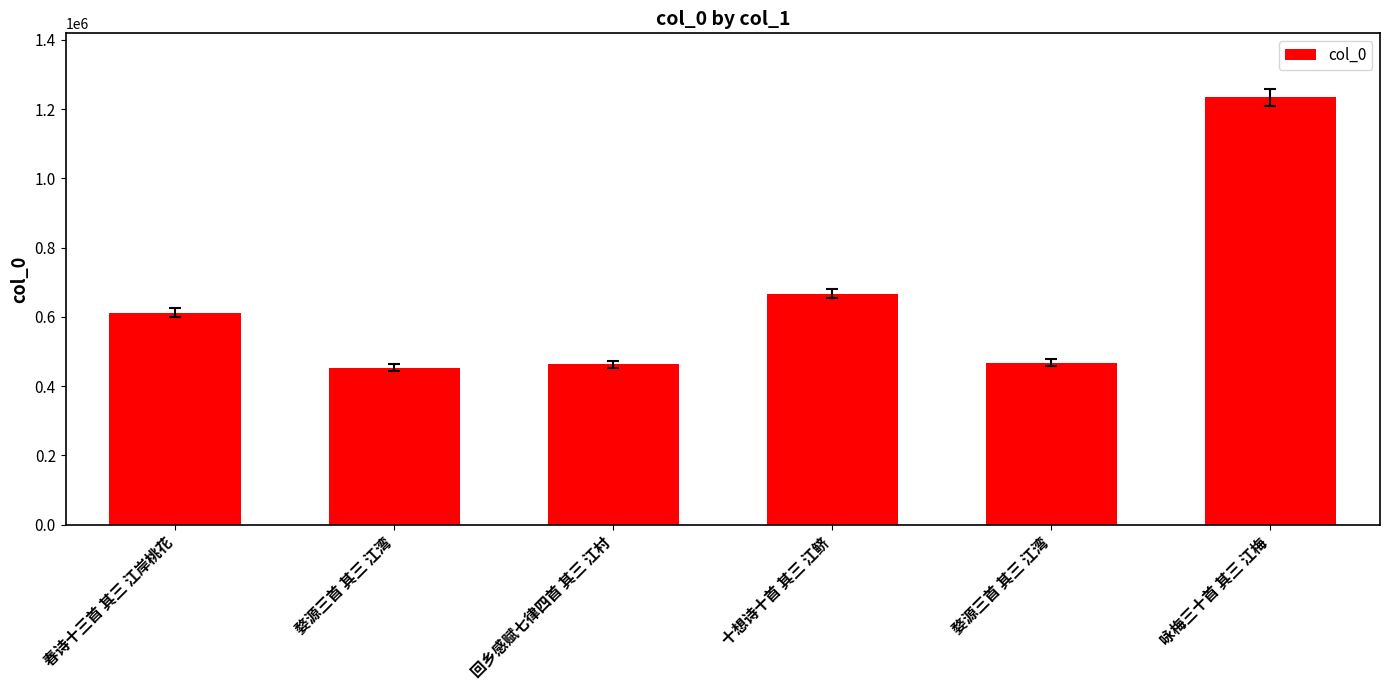

What is the difference between the values at 春诗十三首 其三 江岸桃花 and 婺源三首 其三 江湾?

144704